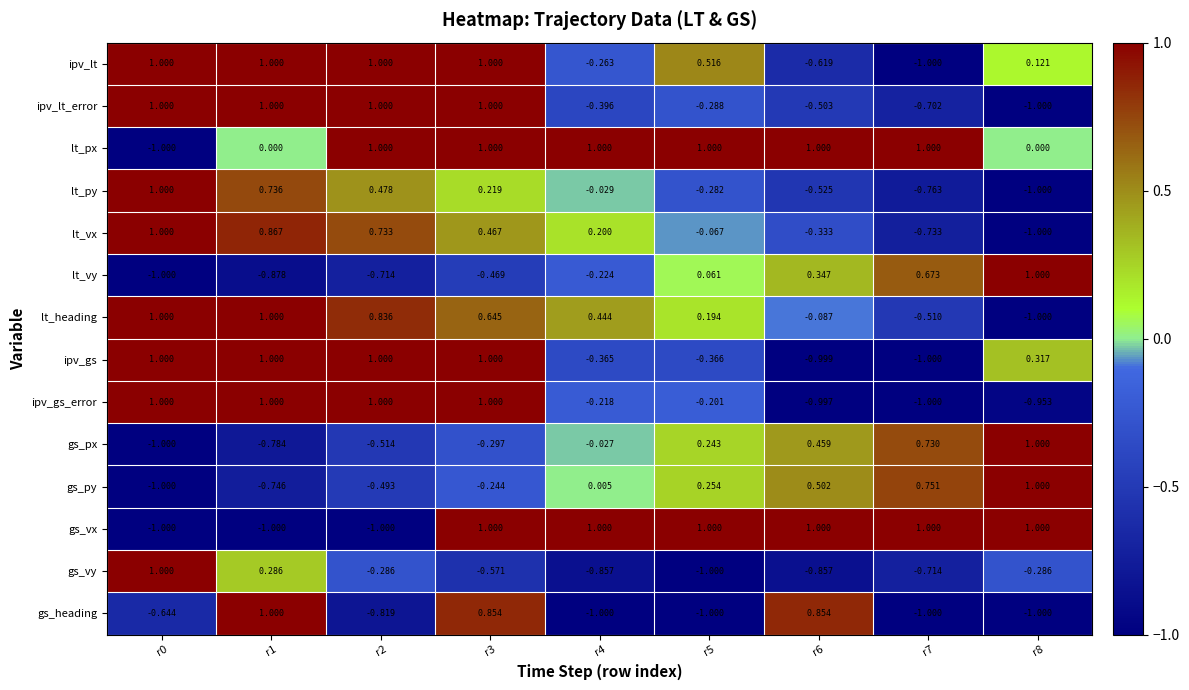

Which series has the largest total across all categories?

lt_px